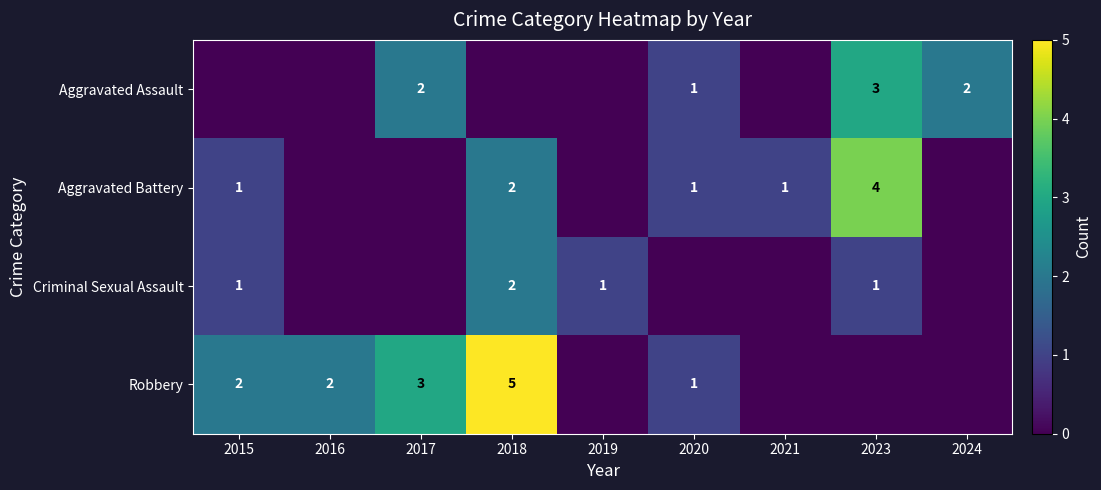

True or false: Aggravated Battery has a value of 0 at 2019.

True